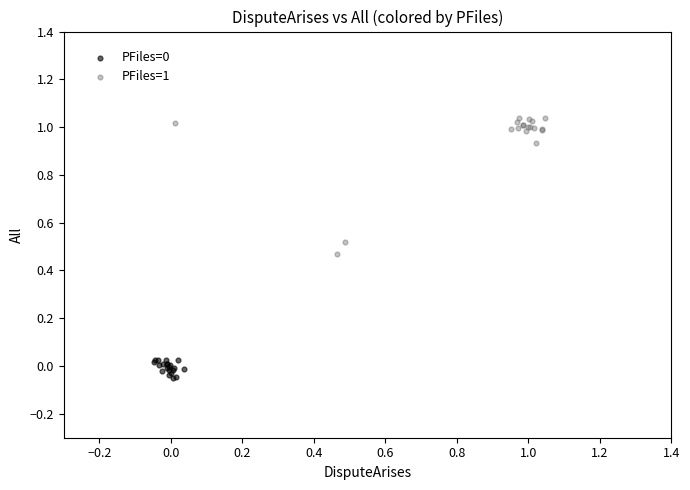

Which series has the largest Y range (max minus min)?

PFiles=1